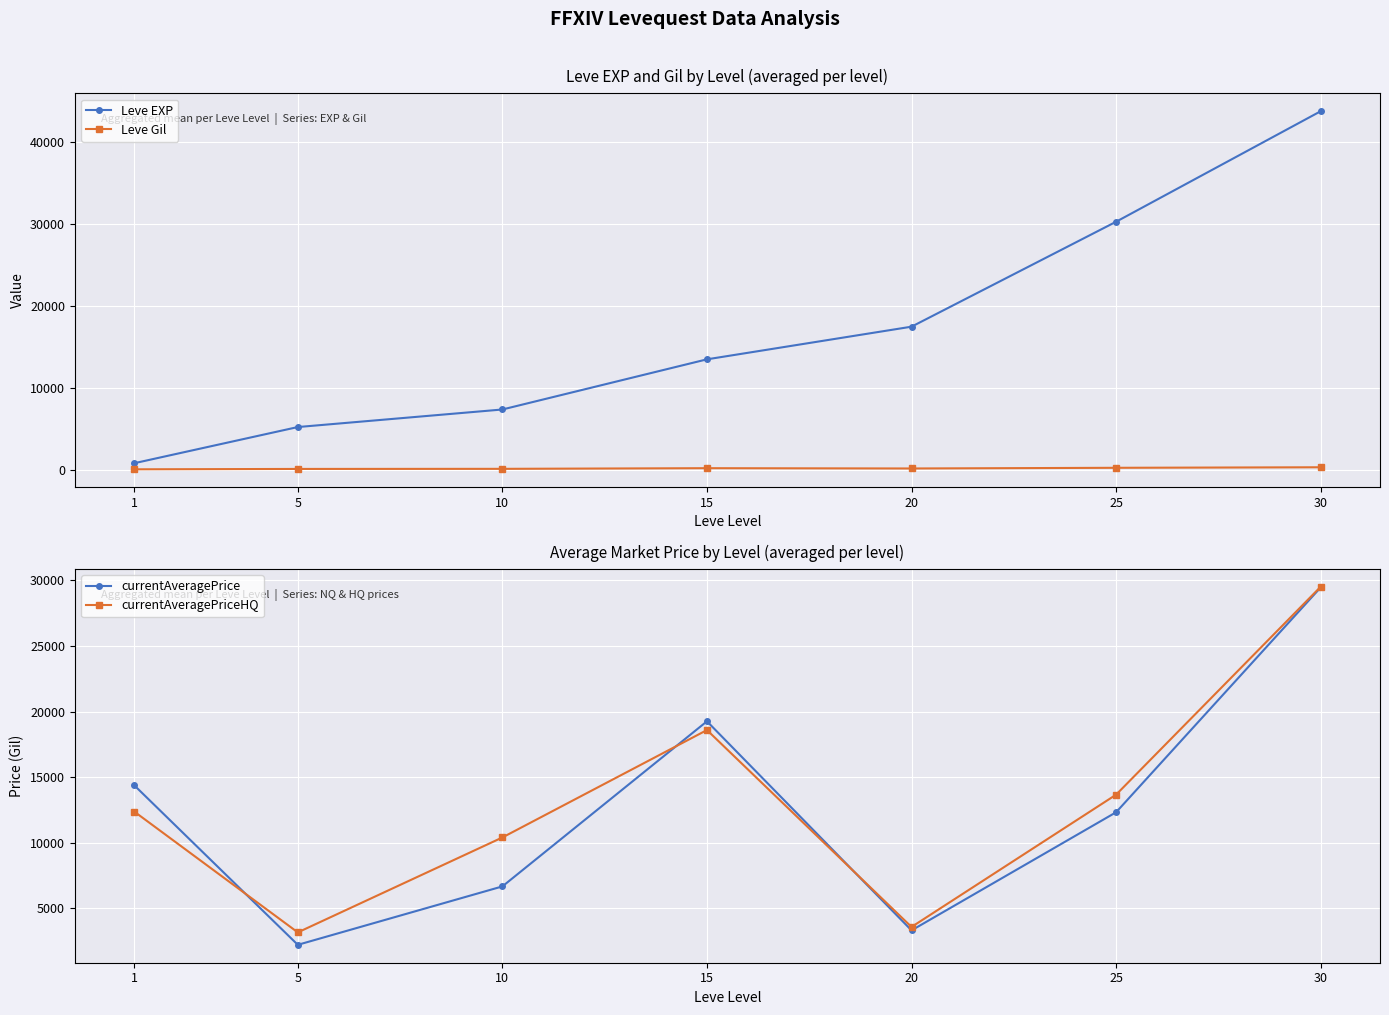

What is the maximum value for currentAveragePrice?

29459.5